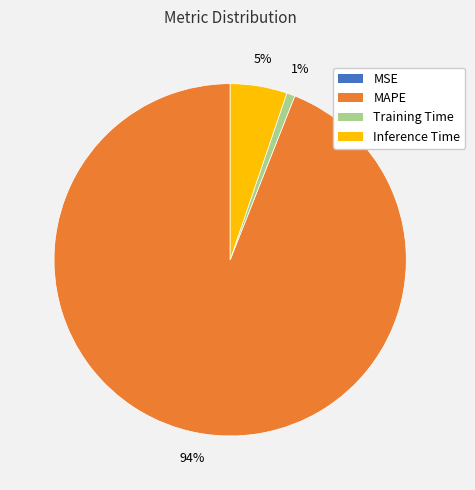

To the nearest percent, what is the average slice percentage?

25%